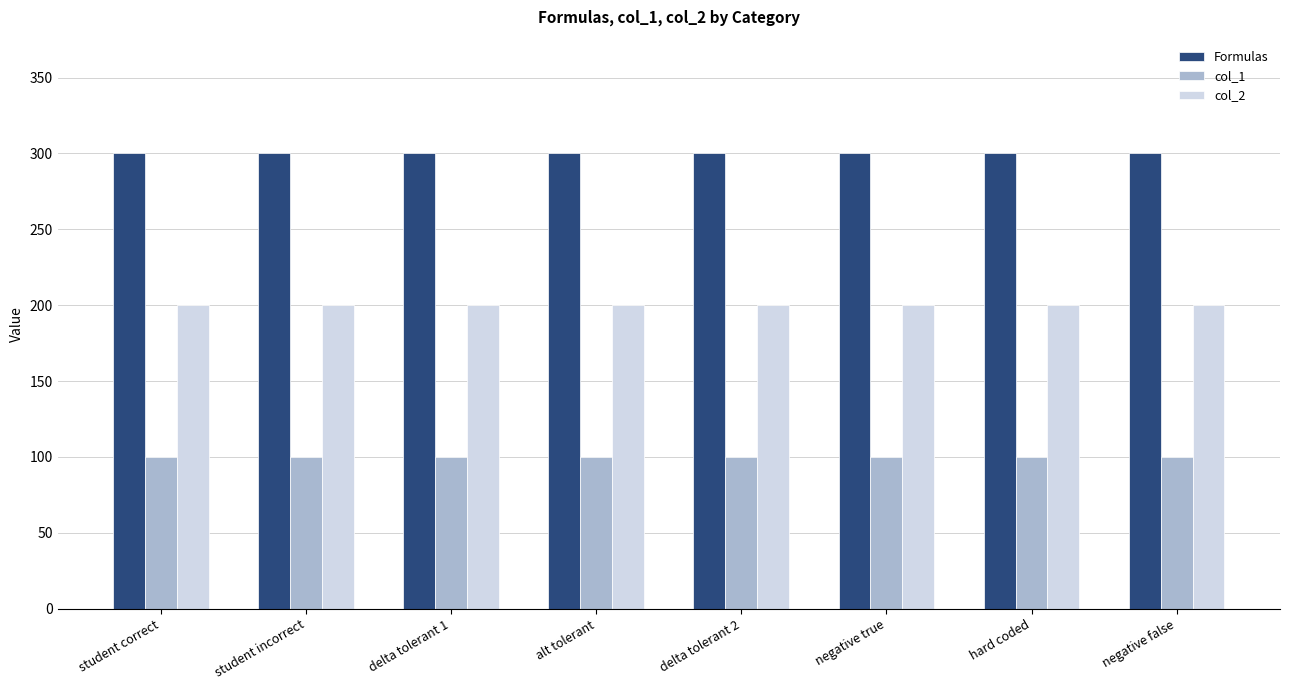

What is the difference between the highest and lowest values at student incorrect?

200